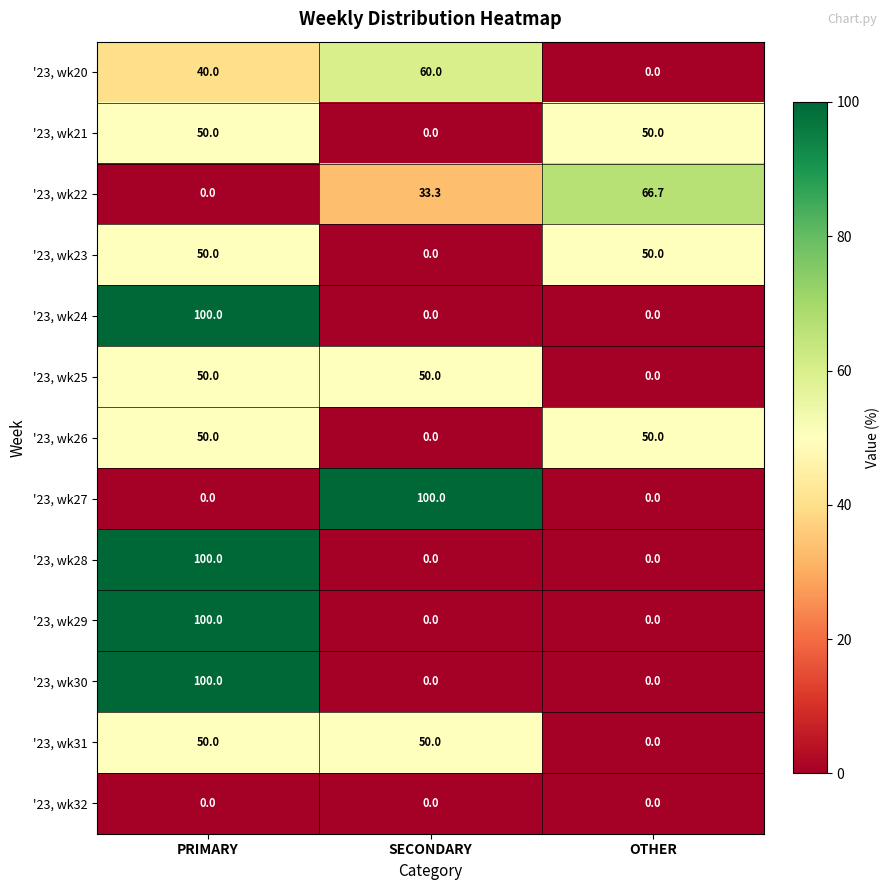

How many '23, wk29 values are between 0 and 100?

3